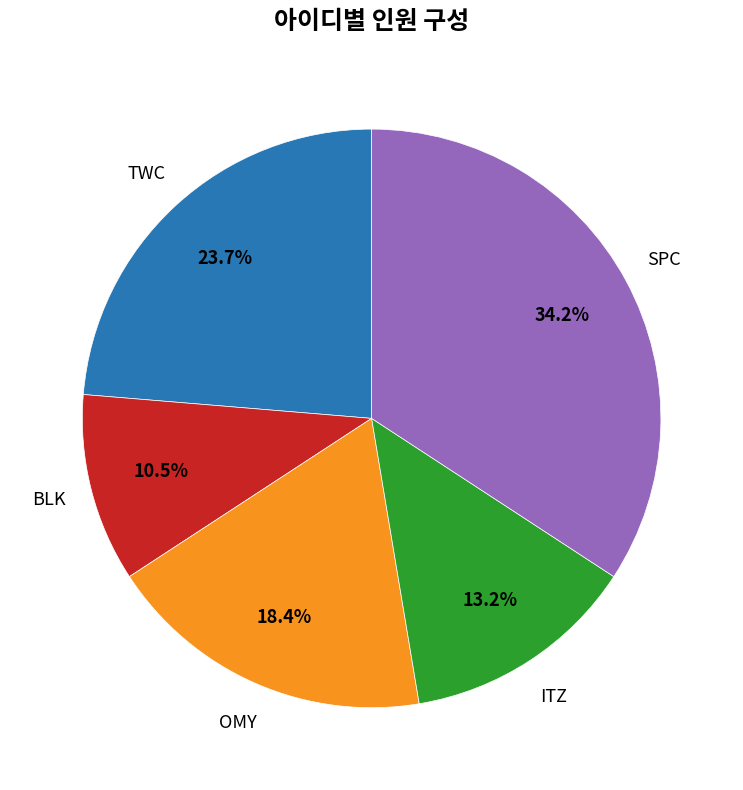

Is there a majority slice in this chart?

No